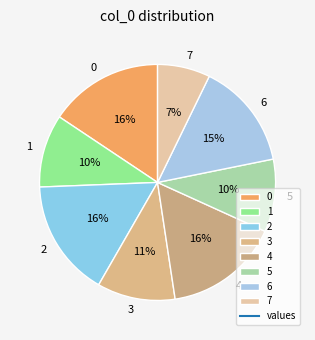

What is the smallest slice in the pie chart?

7